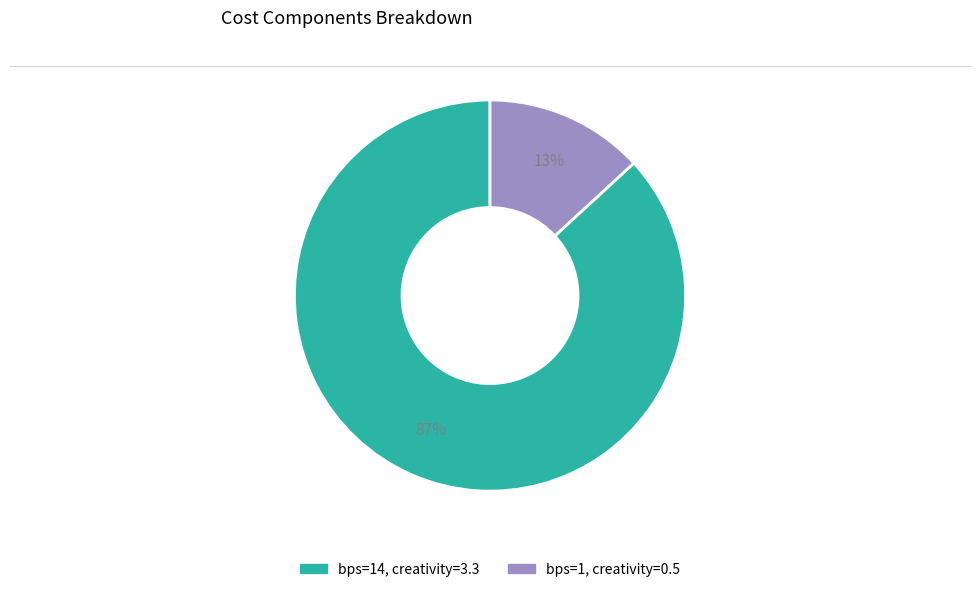

To the nearest percent, what is the difference between the largest and smallest slice percentages?

74%